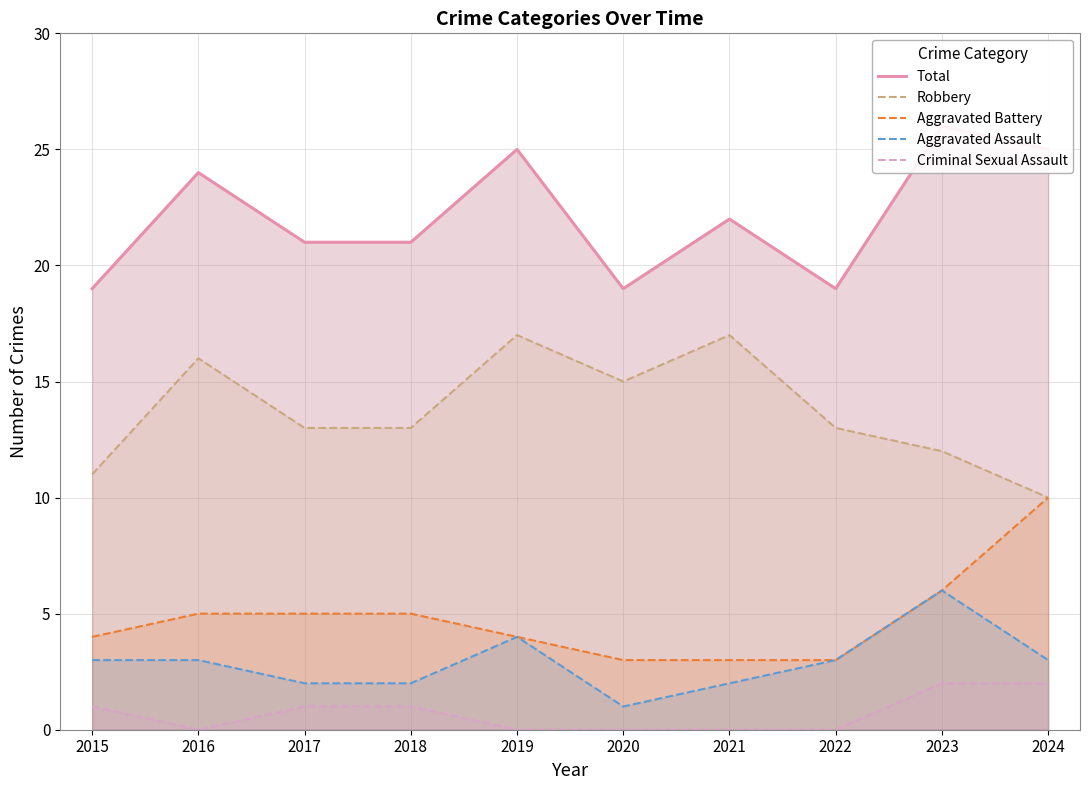

Reading right to left, transcribe all the data shown in this chart.

Total: 2024=25	2023=26	2022=19	2021=22	2020=19	2019=25	2018=21	2017=21	2016=24	2015=19
Robbery: 2024=10	2023=12	2022=13	2021=17	2020=15	2019=17	2018=13	2017=13	2016=16	2015=11
Aggravated Battery: 2024=10	2023=6	2022=3	2021=3	2020=3	2019=4	2018=5	2017=5	2016=5	2015=4
Aggravated Assault: 2024=3	2023=6	2022=3	2021=2	2020=1	2019=4	2018=2	2017=2	2016=3	2015=3
Criminal Sexual Assault: 2024=2	2023=2	2022=0	2021=0	2020=0	2019=0	2018=1	2017=1	2016=0	2015=1